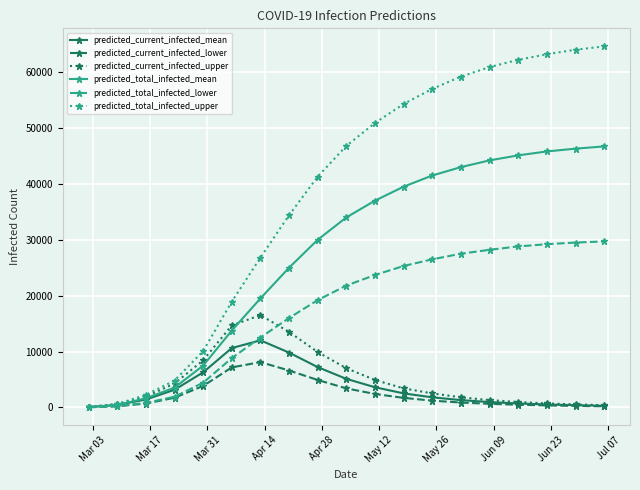

Which series has the widest spread of values?

predicted_total_infected_upper